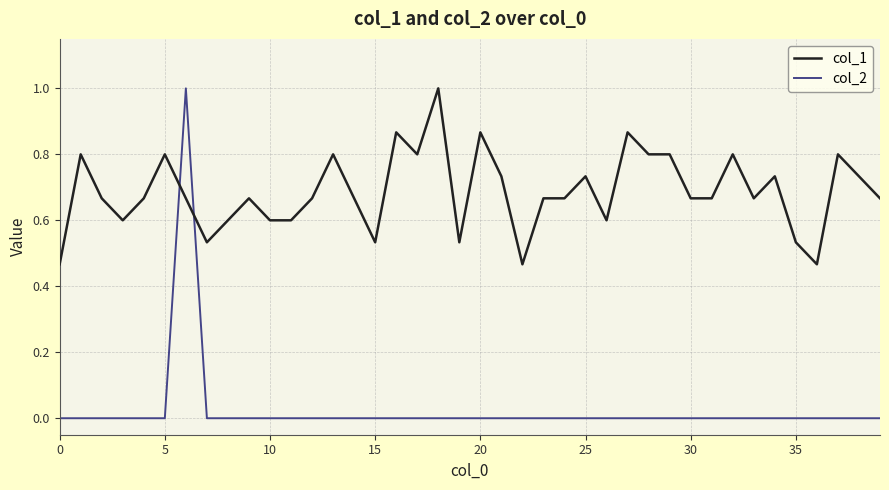

Rank the series by their average value, from lowest to highest.

col_2, col_1